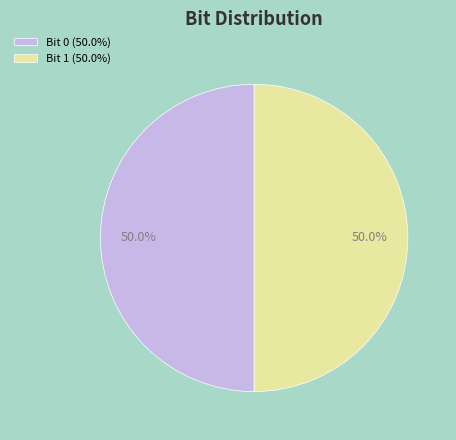

Count the number of slices in the pie.

2